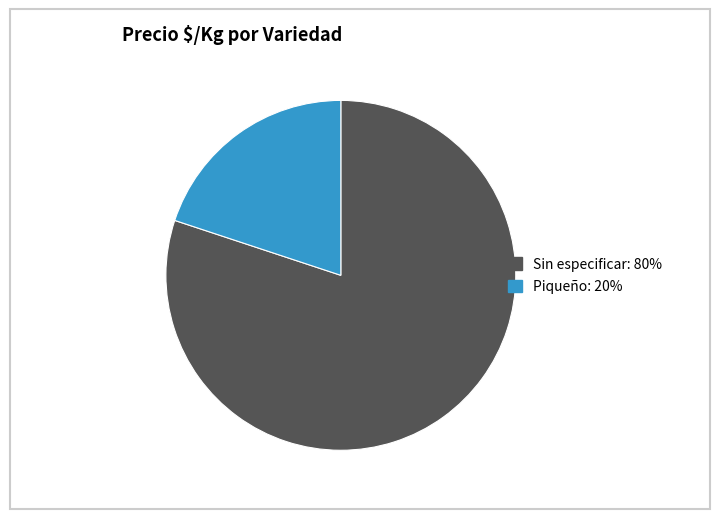

Which slice is the smallest?

Piqueño: 20%